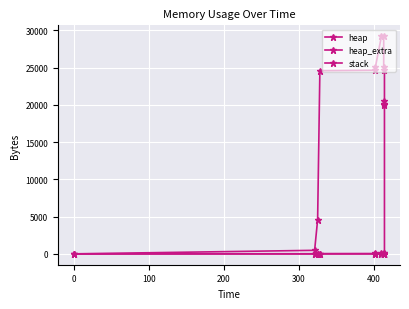

How many values in heap_extra are above zero?

12